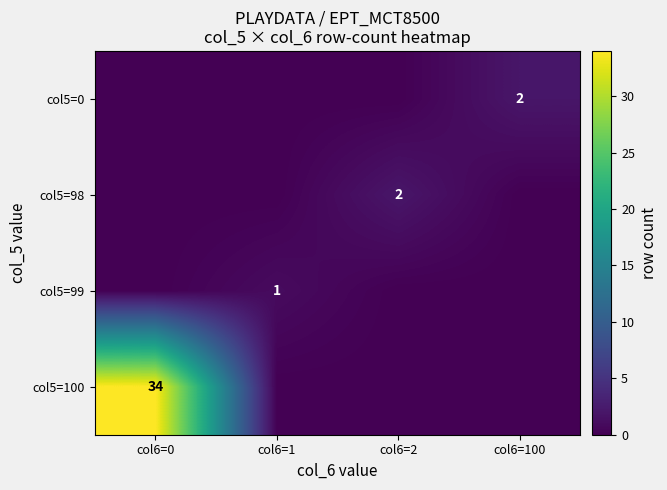

At col6=2, list the series in order from largest to smallest.

col5=98, col5=0, col5=99, col5=100